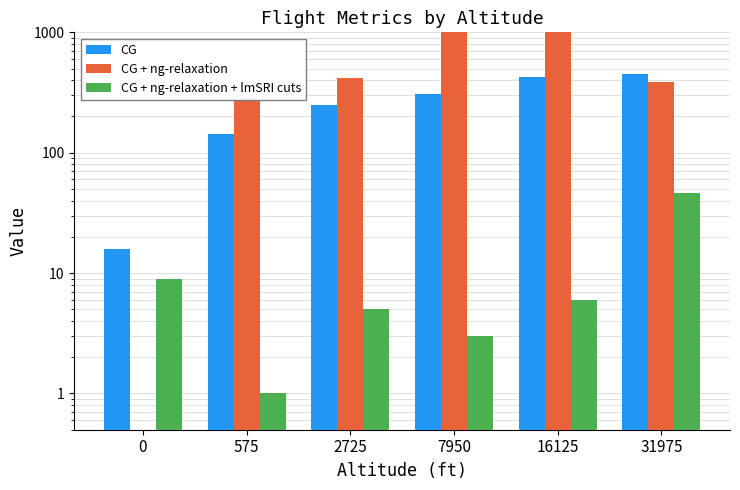

Rank the series by their maximum value, from highest to lowest.

CG + ng-relaxation, CG, CG + ng-relaxation + lmSRI cuts